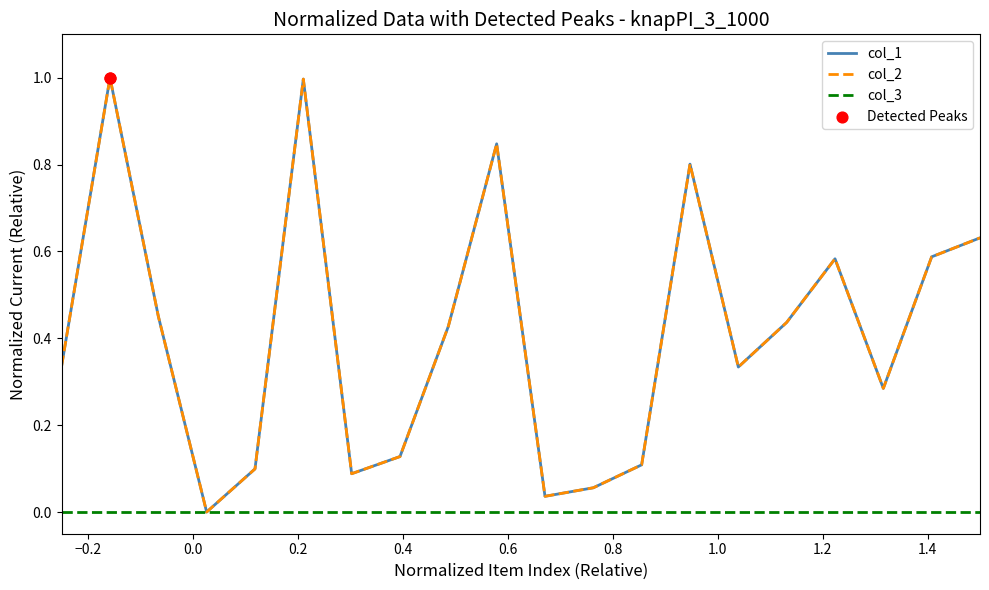

Is this an area chart (filled region under the line)?

No